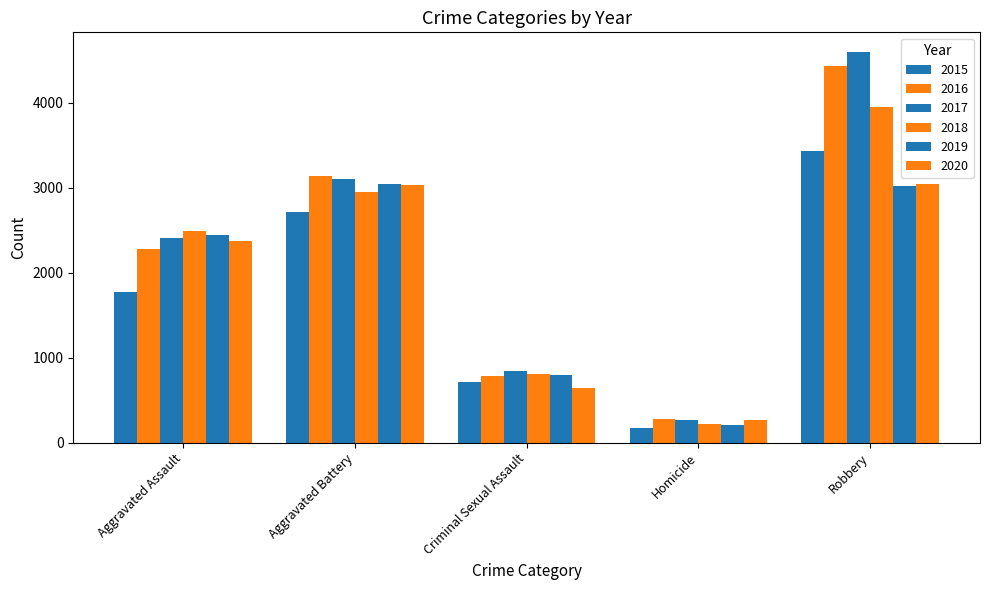

How many categories are shown in the chart?

5